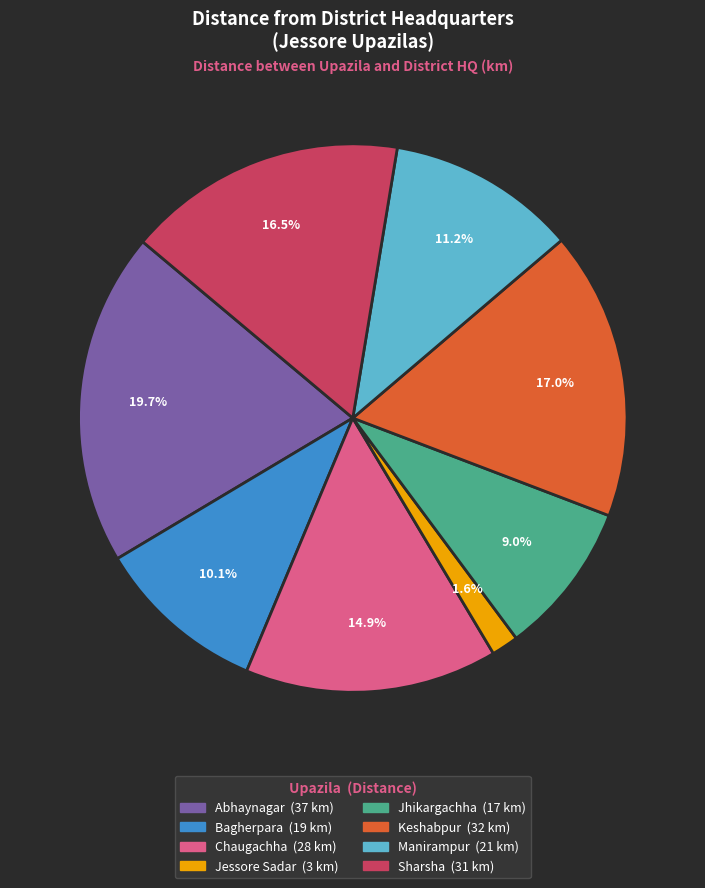

Is Jhikargachha the majority of the pie?

No